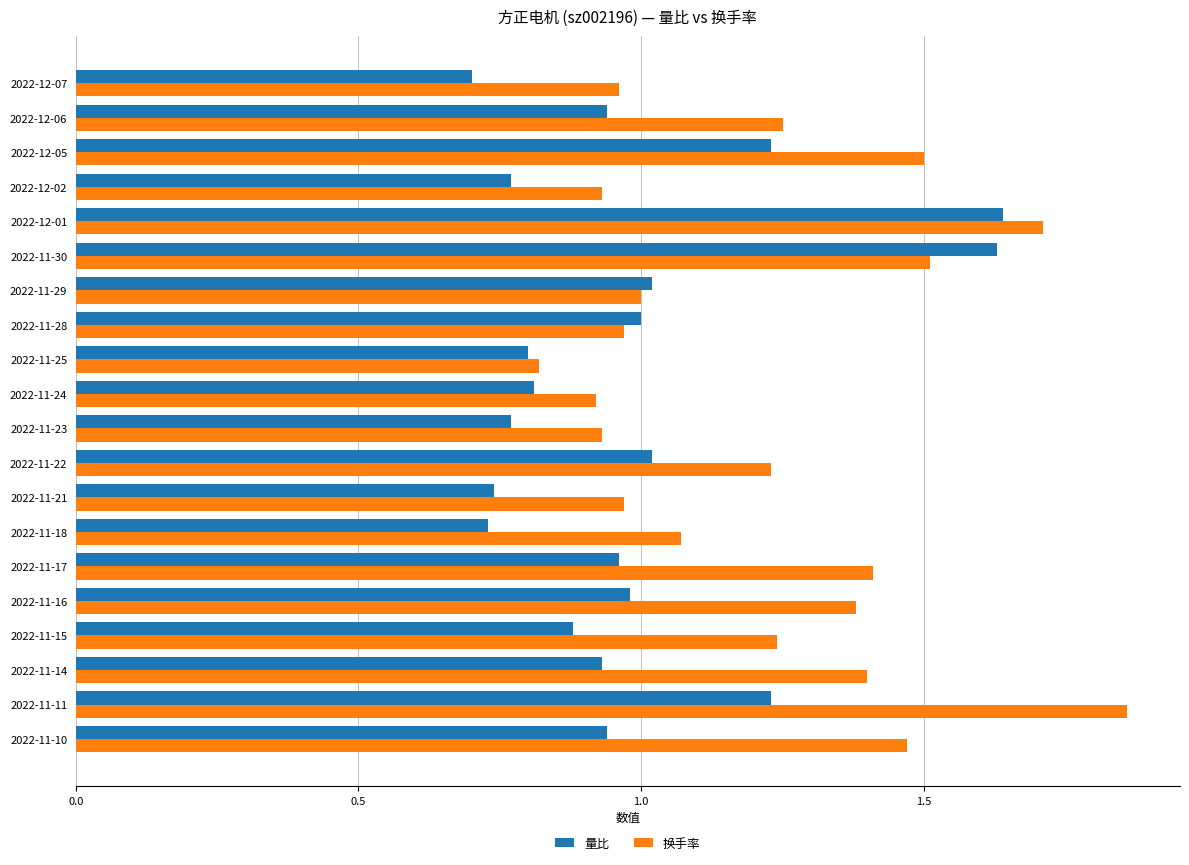

At how many categories does at least one series exceed 0?

20